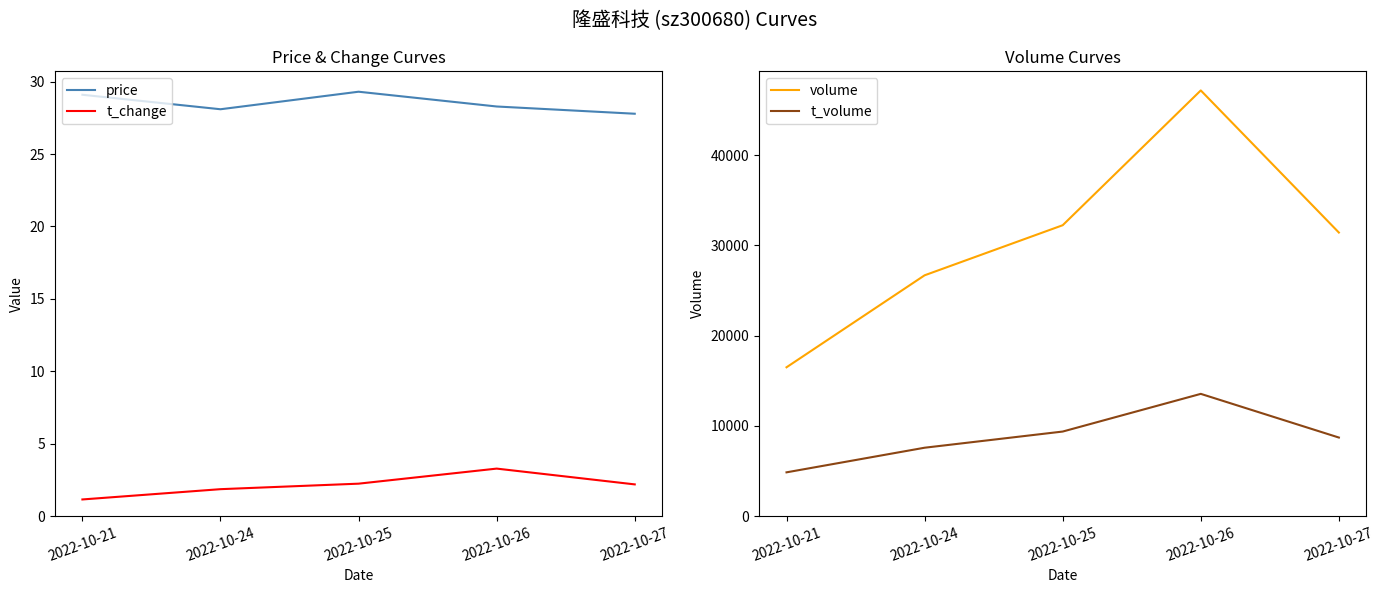

In t_change, how many points are higher than both neighbors (excluding endpoints)?

1